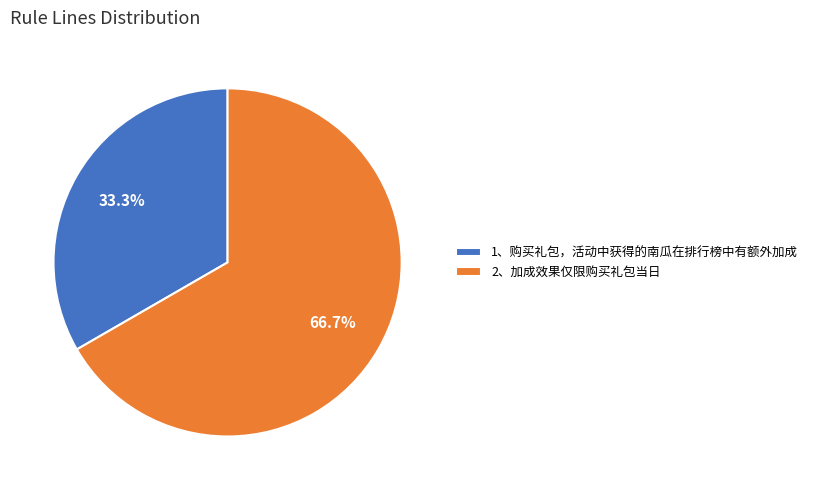

True or false: 2、加成效果仅限购买礼包当日 accounts for 67% of the total.

True